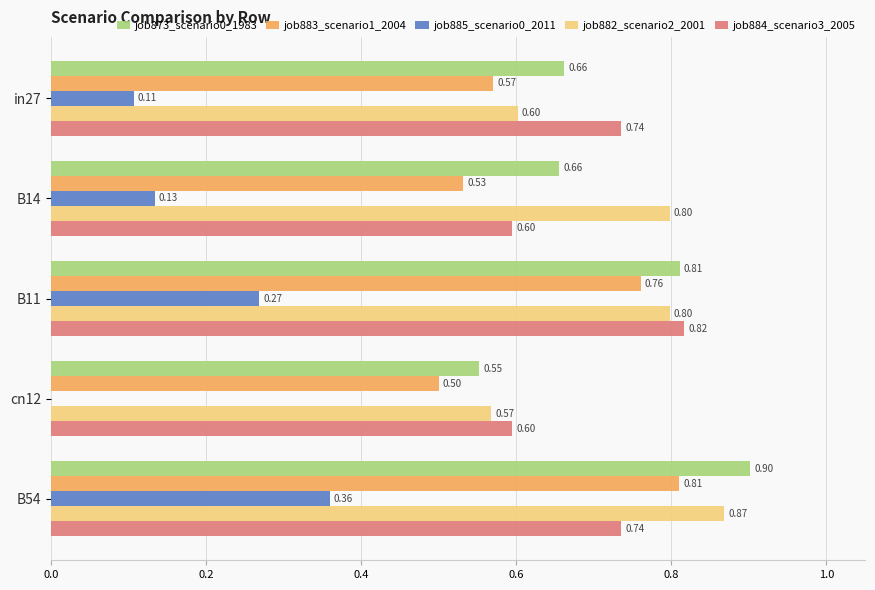

At which category is the sum across all series the highest?

B54